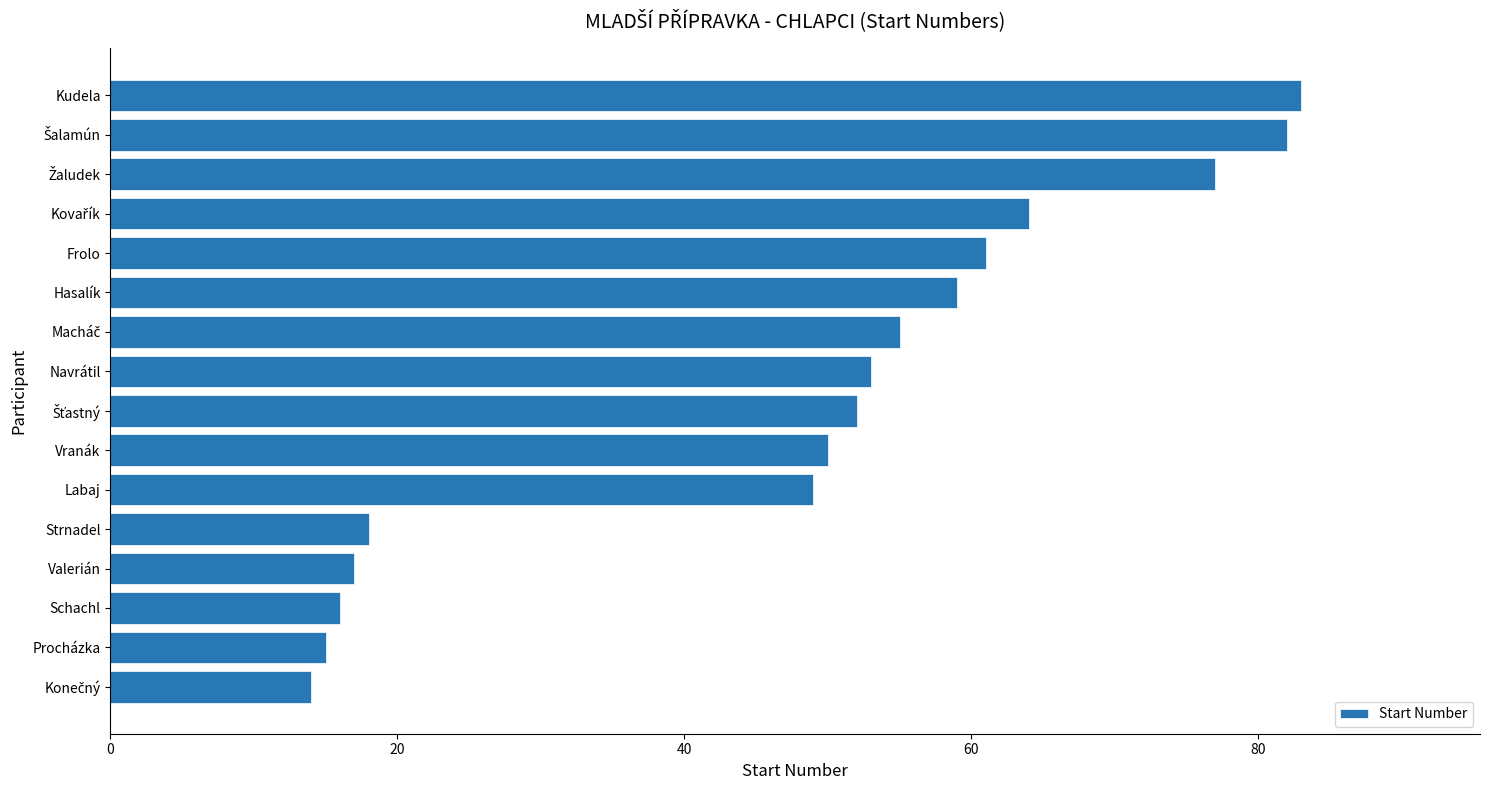

Between Vranák and Navrátil, which is larger?

Navrátil